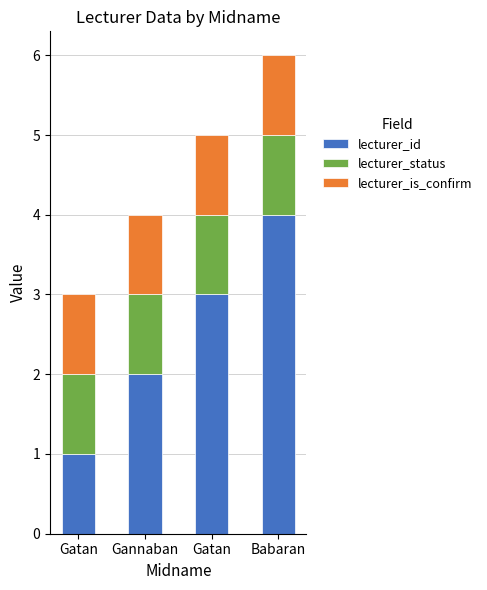

Between Gannaban and Babaran, which series saw the biggest shift?

lecturer_id